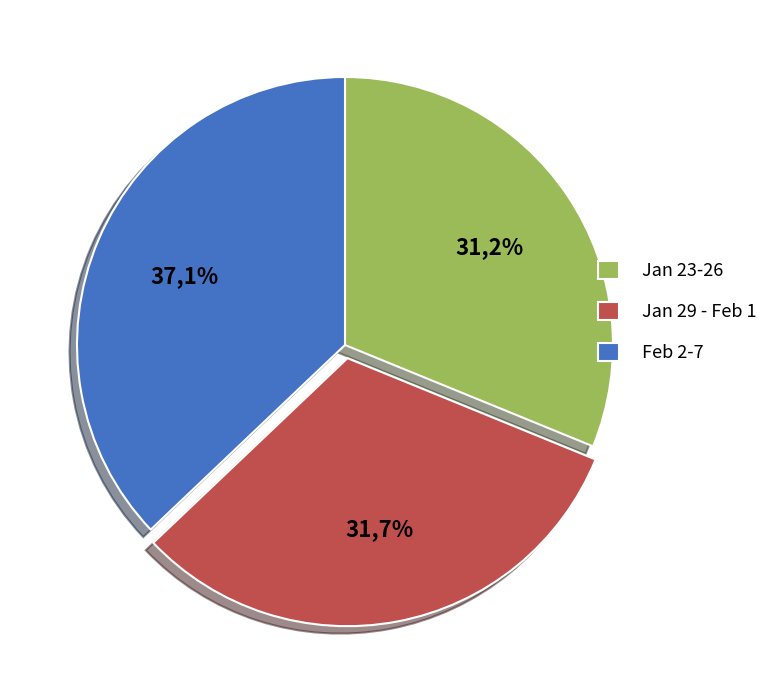

Is 2018-01-23 the majority of the pie?

No